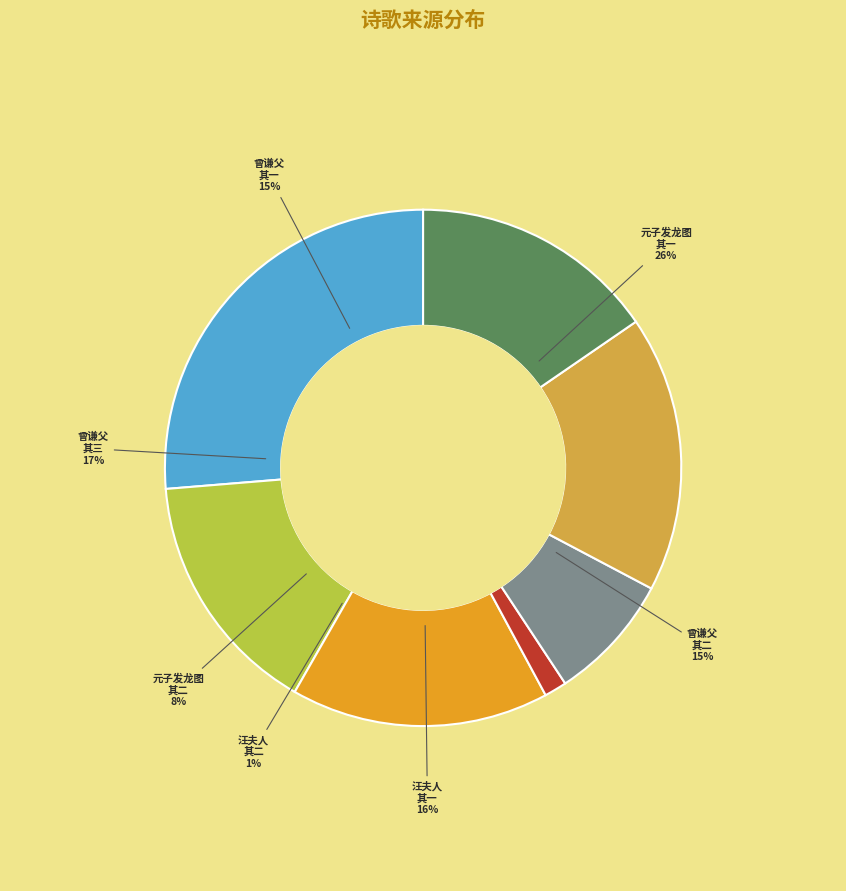

Is it true that 汪夫人以不系园诗见示赋此寄之 is 14% of the pie?

False